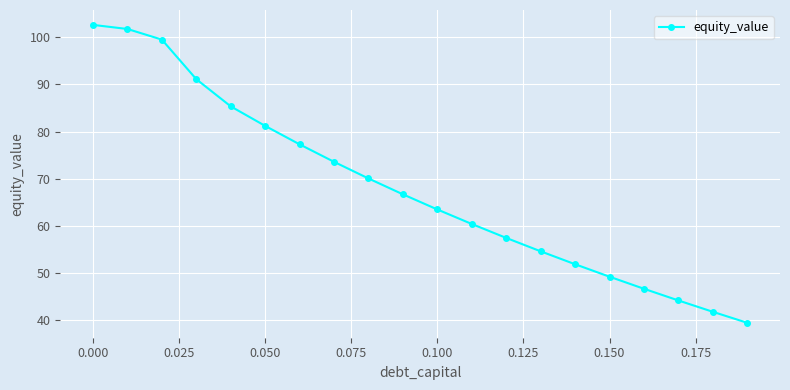

Reading right to left, list all the values displayed in this chart.

39.3	41.7	44.1	46.6	49.1	51.8	54.5	57.4	60.3	63.4	66.7	70.0	73.6	77.3	81.2	85.4	91.1	99.5	101.8	102.7